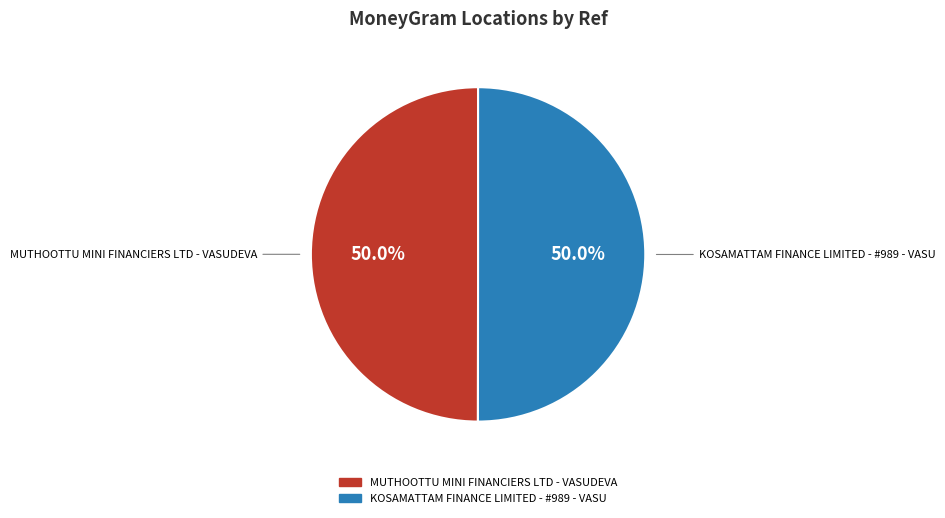

Is it true that MUTHOOTTU MINI FINANCIERS LTD - VASUDEVA is 50% of the pie?

True